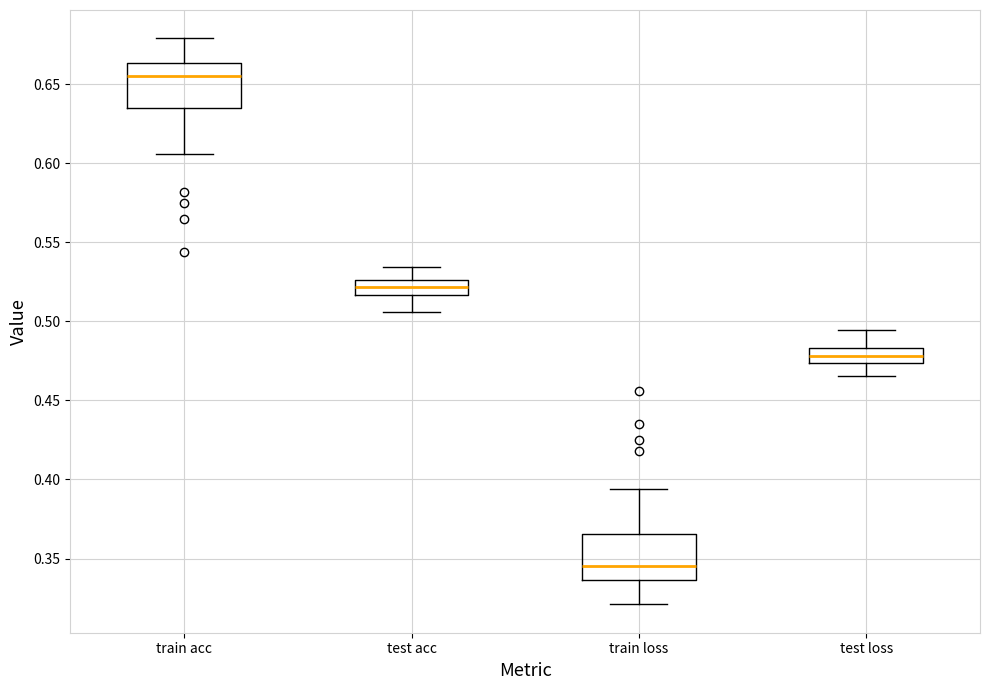

Where does the lower whisker of the box for test loss end on the y-axis? The values are not printed on the chart, so give them approximately, as read against the axis.

0.465